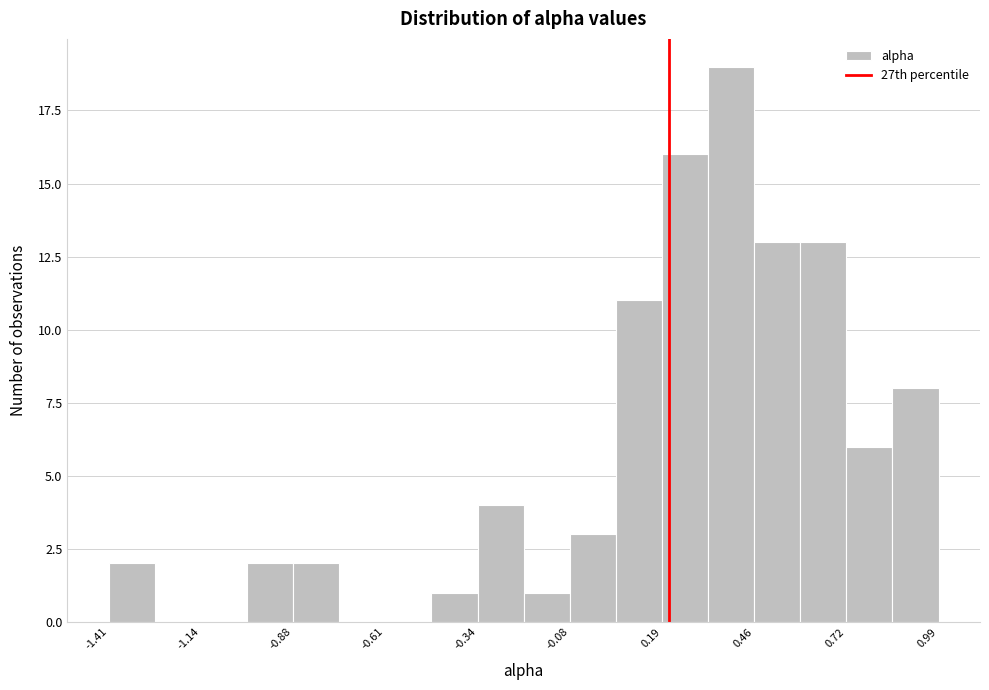

Around what value on the x-axis is the tallest bar? Give the approximate position of its centre, as read against the axis.

0.40